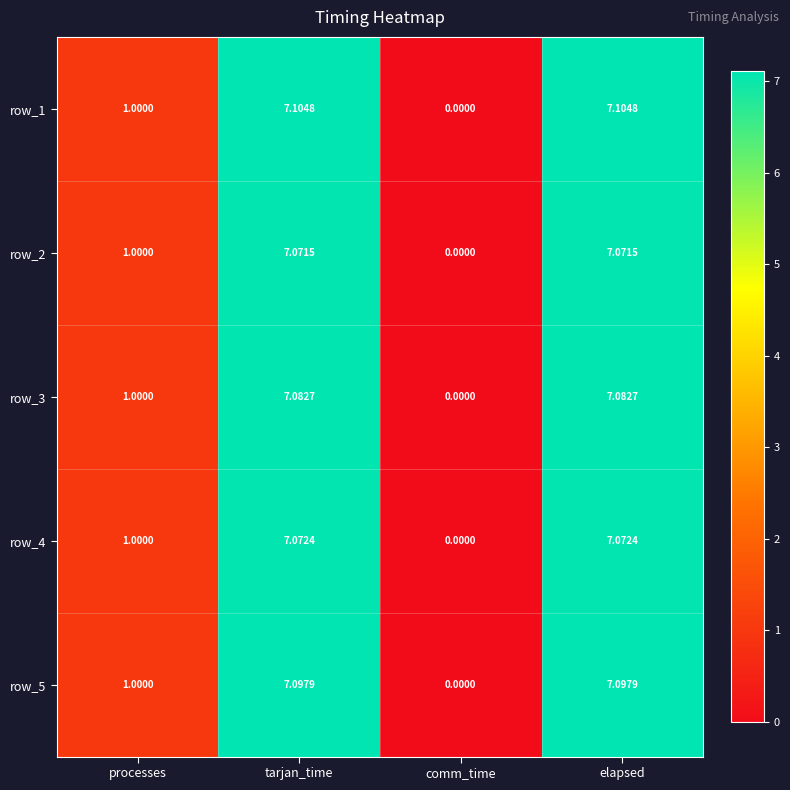

At which label does row_2 first exceed 7?

tarjan_time